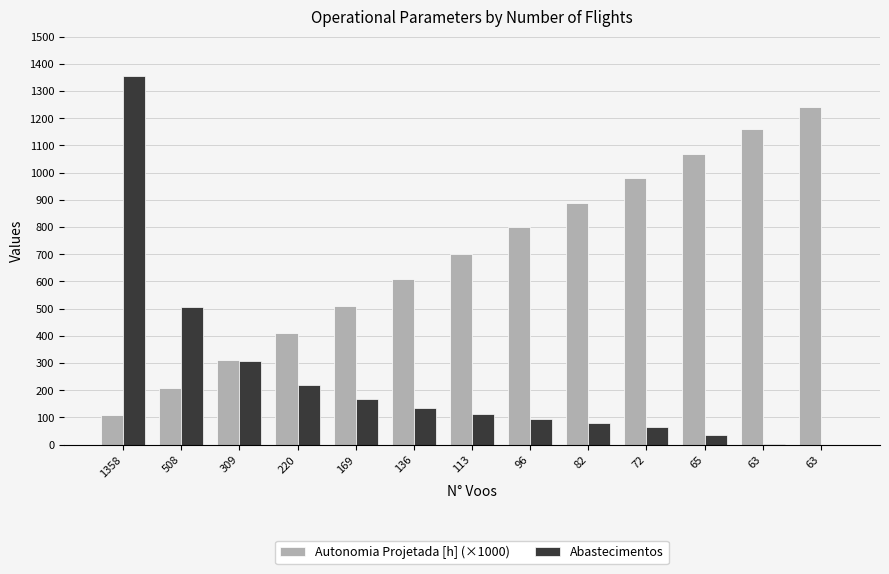

What are all the series names shown in the legend?

Autonomia Projetada [h] (×1000), Abastecimentos